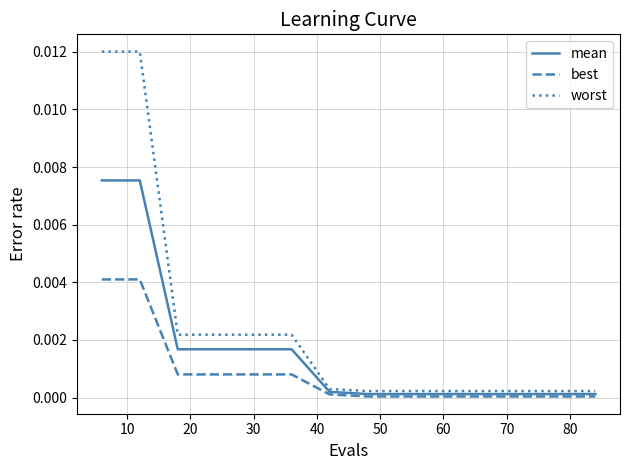

List the series in order of their overall mean, lowest first.

best, mean, worst